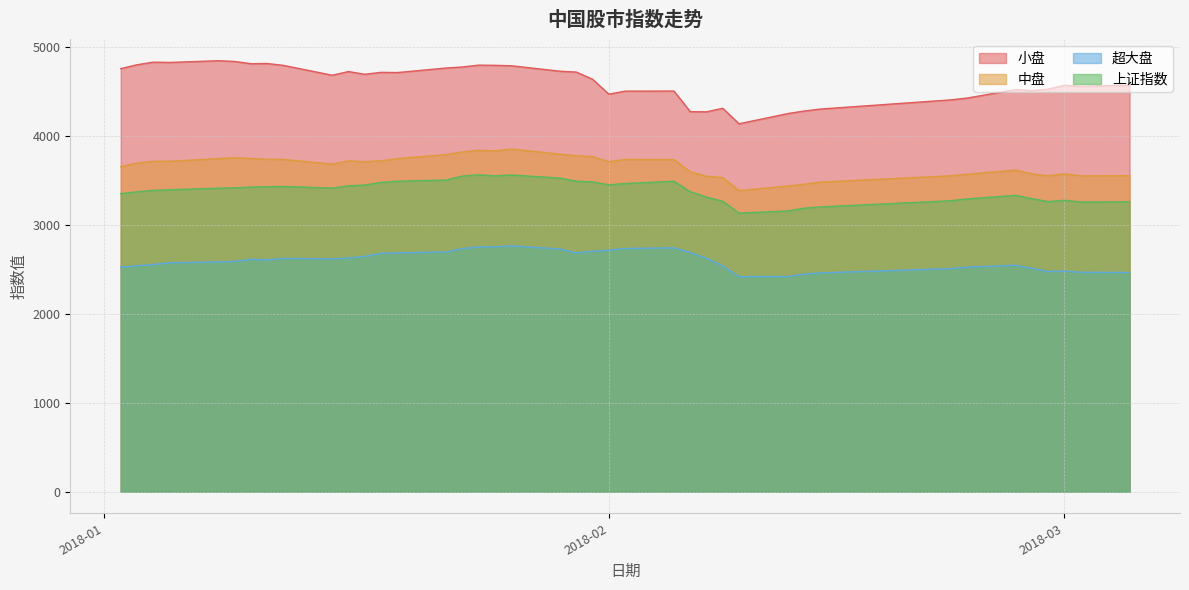

At 2018-03, list the series in order from largest to smallest.

小盘, 中盘, 上证指数, 超大盘